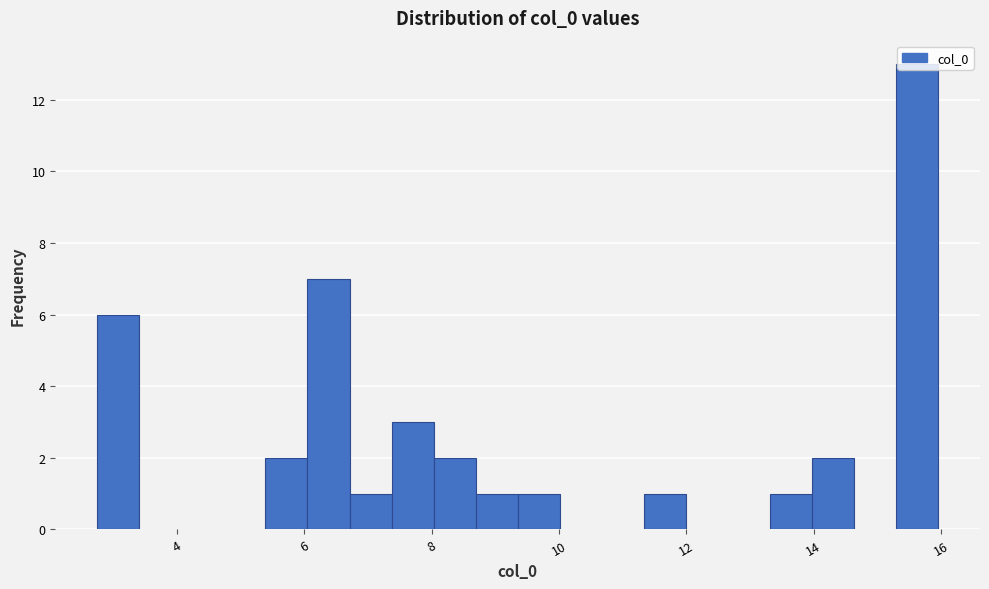

Around what value on the x-axis is the tallest bar? Give the approximate position of its centre, as read against the axis.

15.6